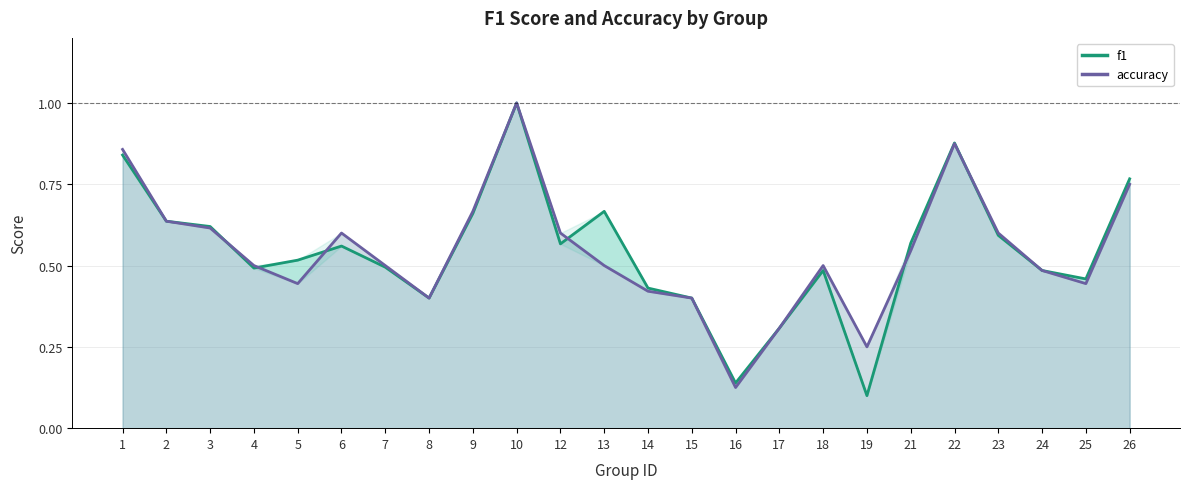

Which has a higher value, 23 or 2?

2